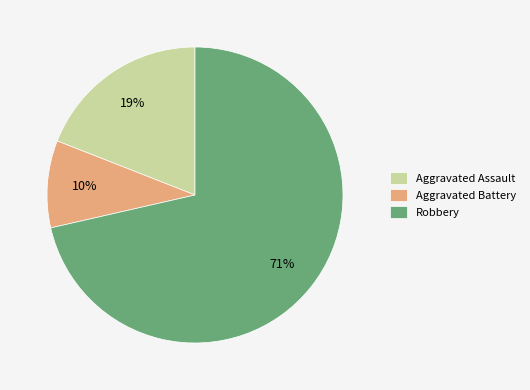

Does Robbery account for over 50% of the chart?

Yes